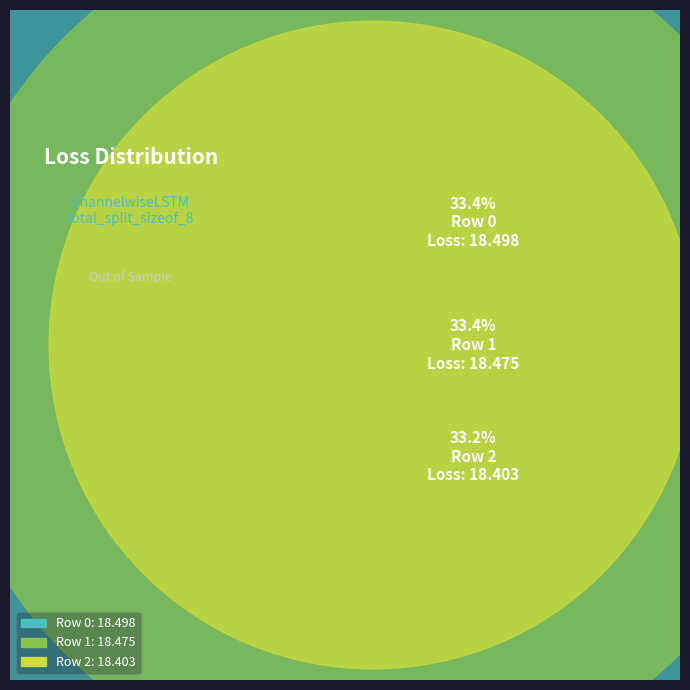

To the nearest percent, what is the average slice percentage?

33%